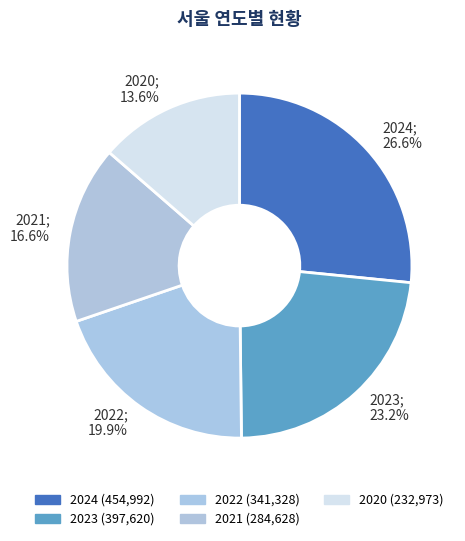

What is the change in value from 2023 to 2020?

-164647